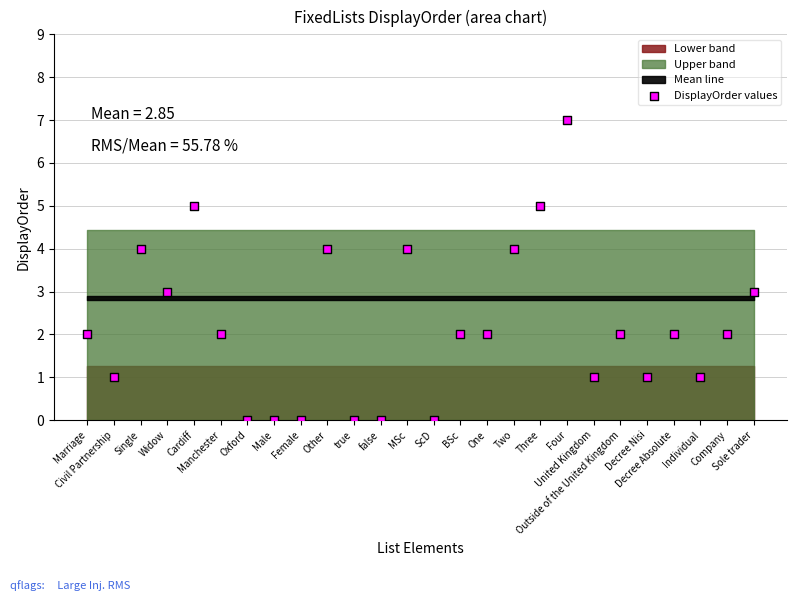

What is the range of Y values (max minus min)?

7